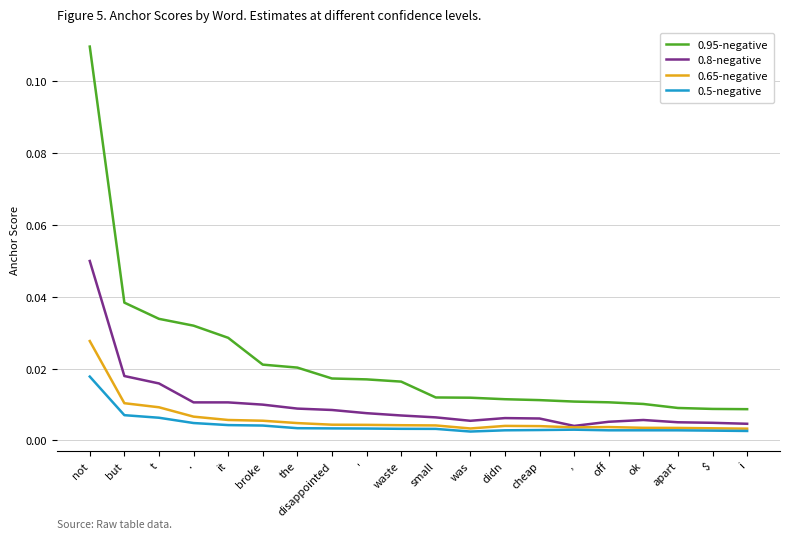

Which series has the largest total across all categories?

0.95-negative